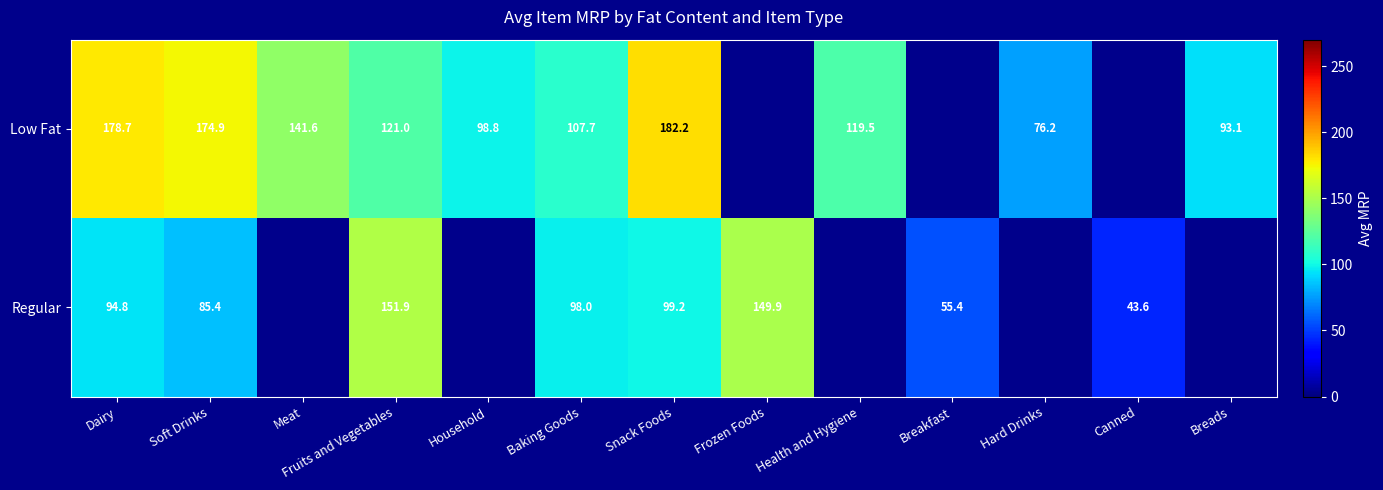

Which series changed the most between Dairy and Snack Foods?

Regular